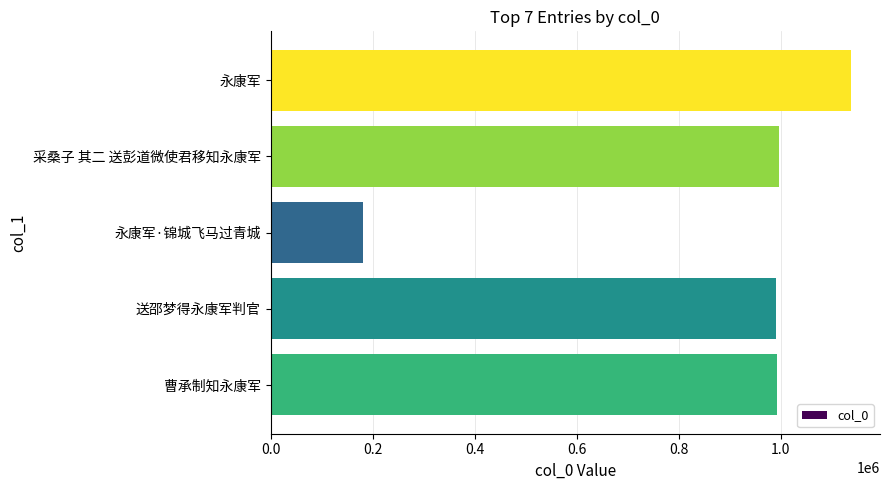

Between 0.4 and 0.6, which is larger?

0.6